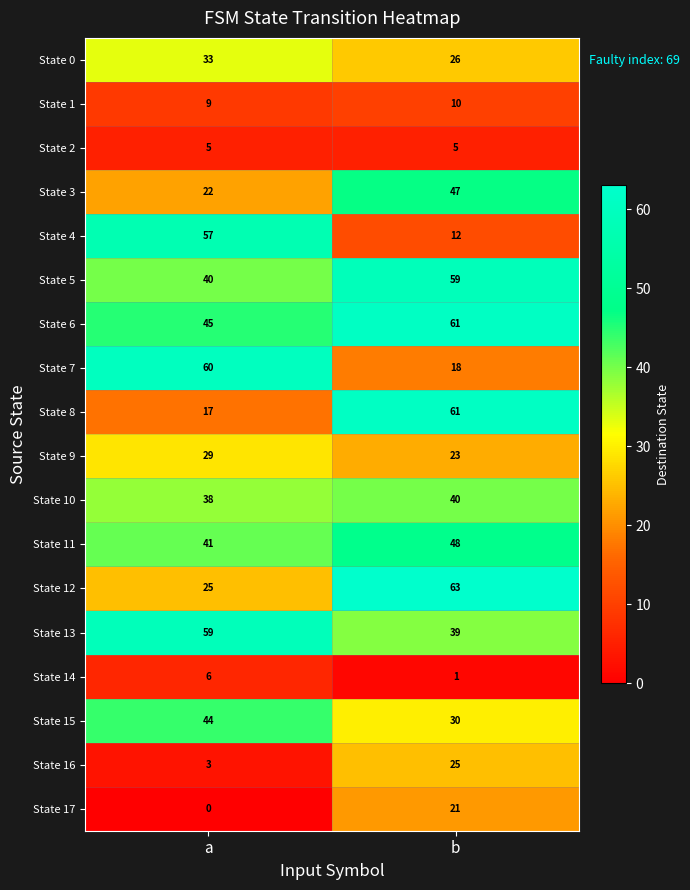

What is the highest value of the State 5 series?

59